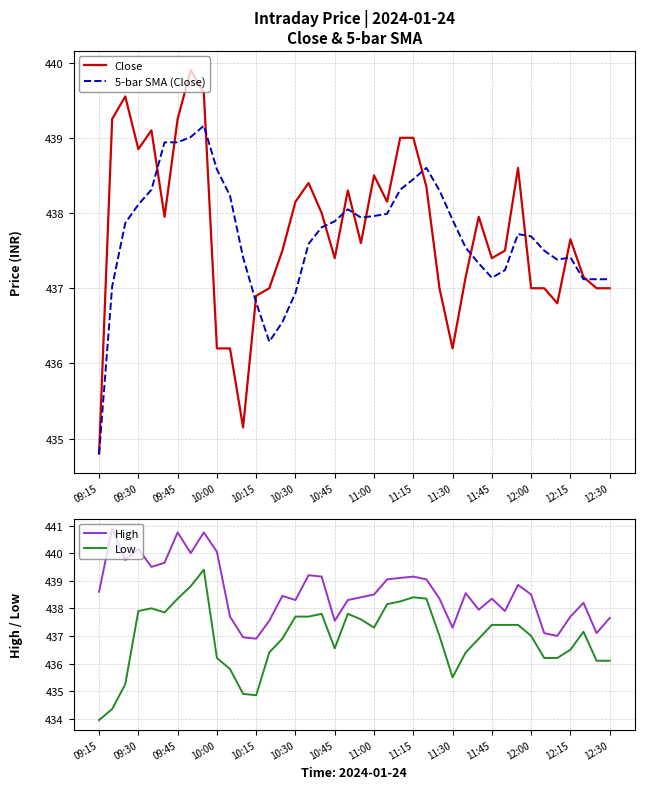

What is the lowest value of the High series?

436.9